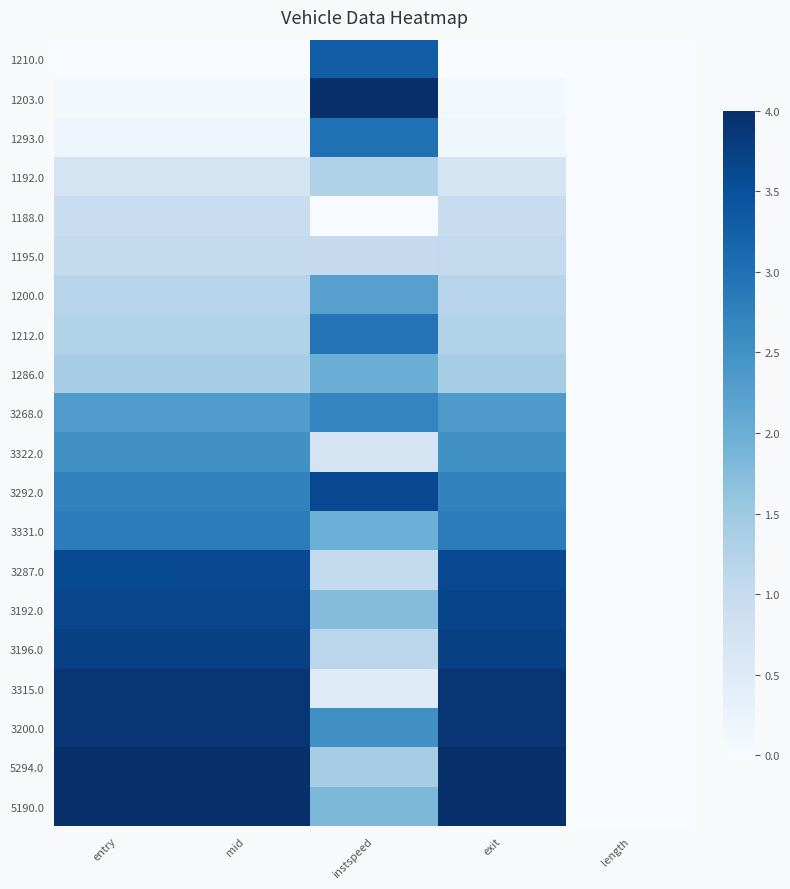

What is the total value across all series at instspeed?

38.9